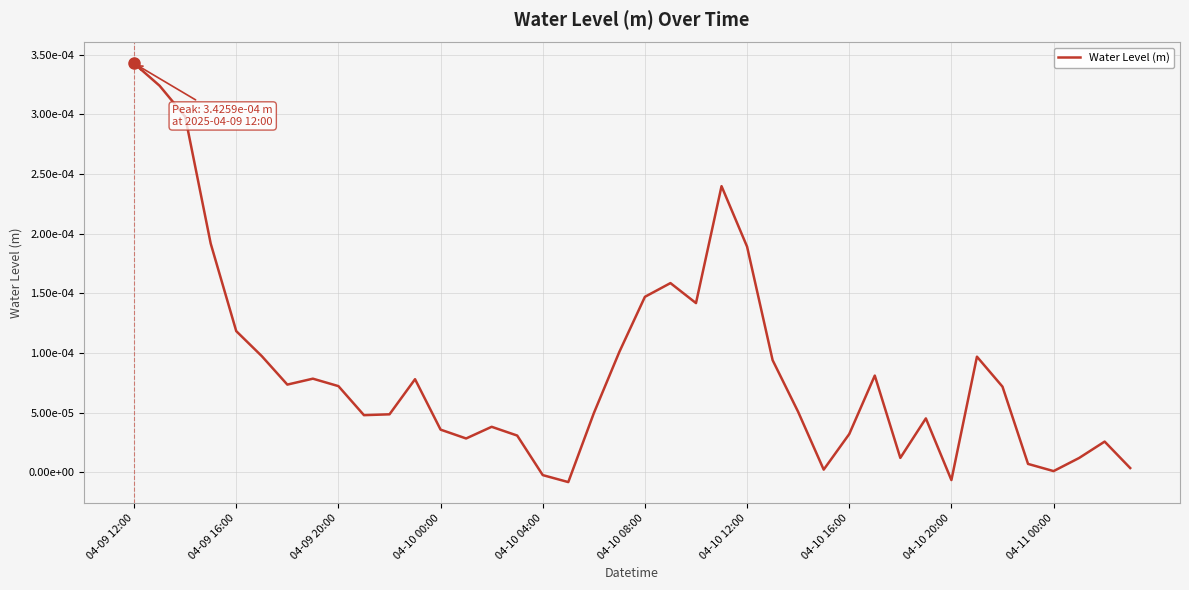

Does the chart display data point markers on the line(s)?

No